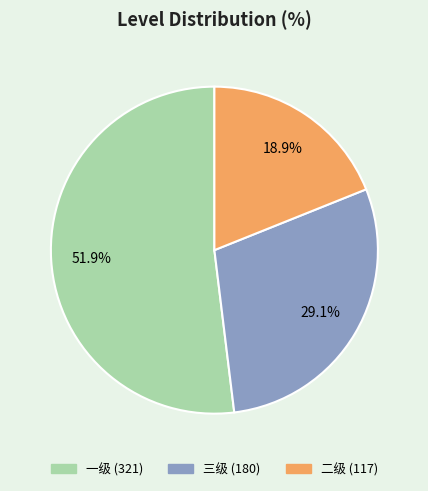

Count the number of slices in the pie.

3